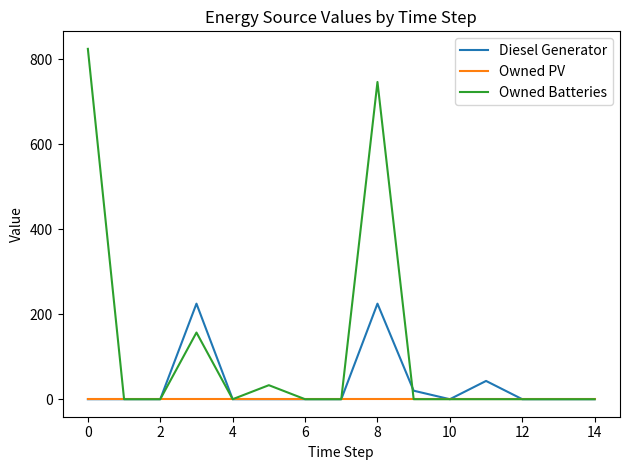

Which series has the widest spread of values?

Owned Batteries